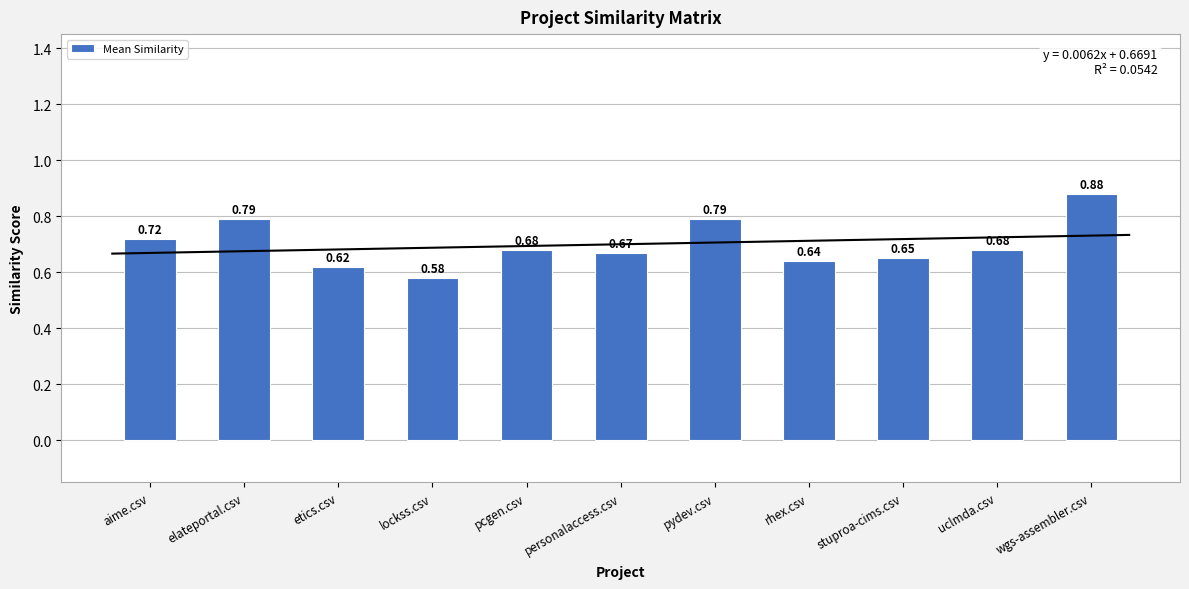

Rank the categories by value from lowest to highest.

lockss.csv, etics.csv, rhex.csv, stuproa-cims.csv, personalaccess.csv, pcgen.csv, uclmda.csv, aime.csv, elateportal.csv, pydev.csv, wgs-assembler.csv